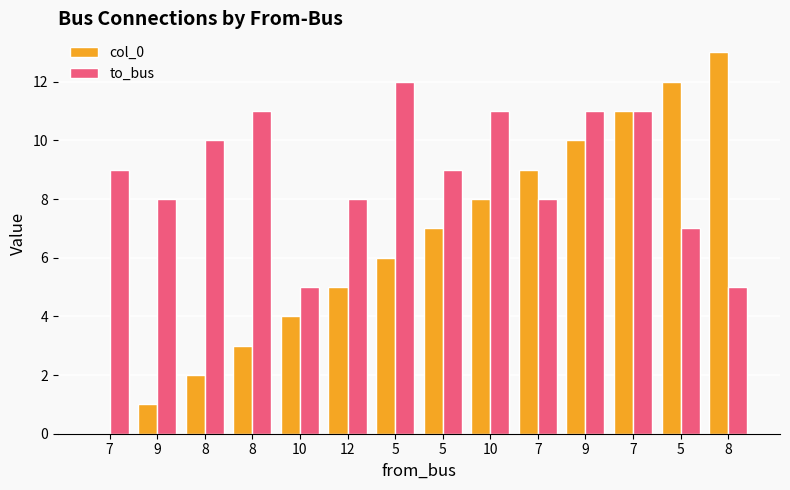

What is the difference between the highest and lowest values at 10?

1